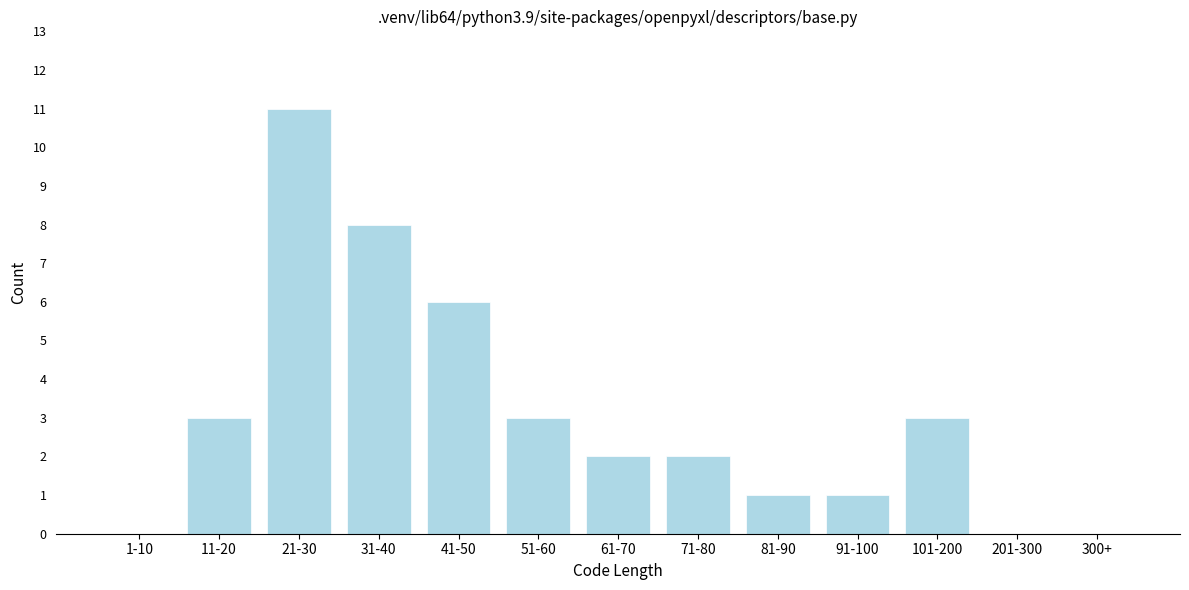

Reading right to left, what are all the values shown in this chart?

300+=0	201-300=0	101-200=3	91-100=1	81-90=1	71-80=2	61-70=2	51-60=3	41-50=6	31-40=8	21-30=11	11-20=3	1-10=0